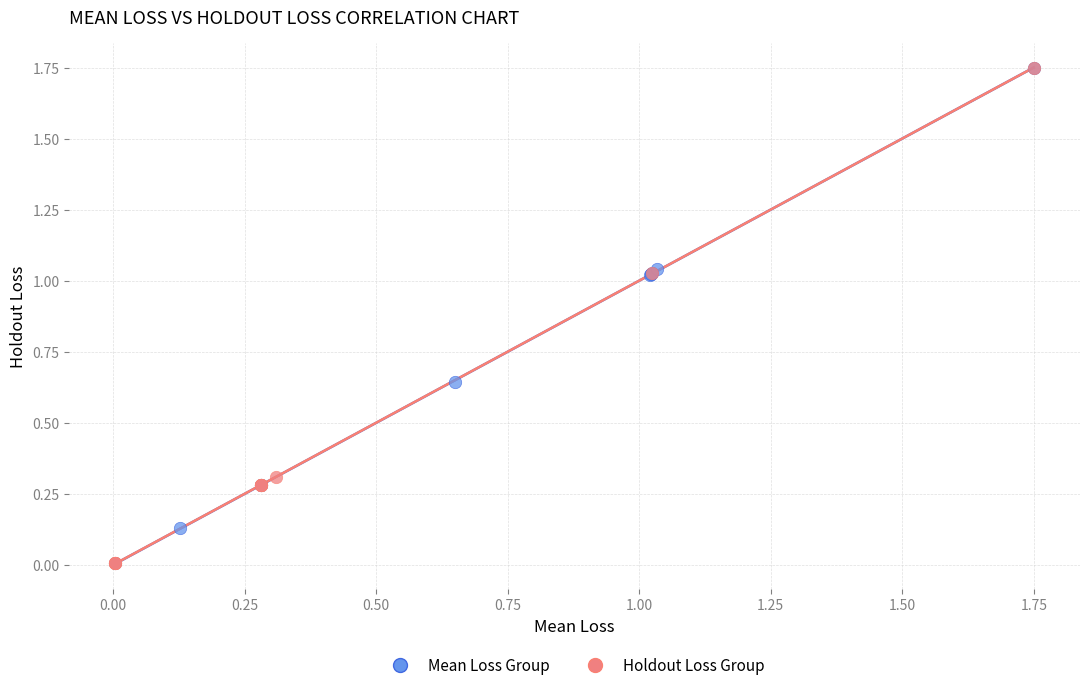

What are all the series names shown in the legend?

Mean Loss Group, Holdout Loss Group